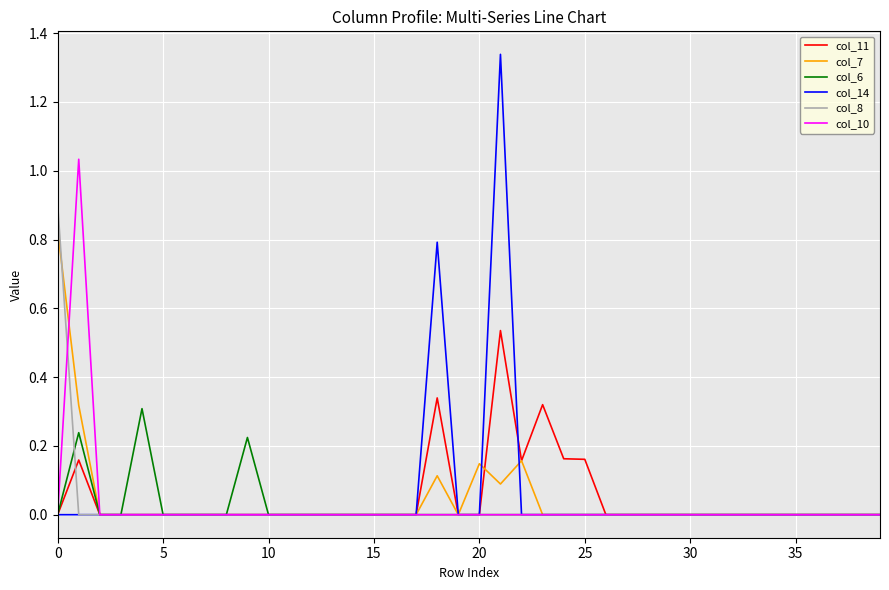

Rank the series by their maximum value, from highest to lowest.

col_14, col_10, col_8, col_7, col_11, col_6